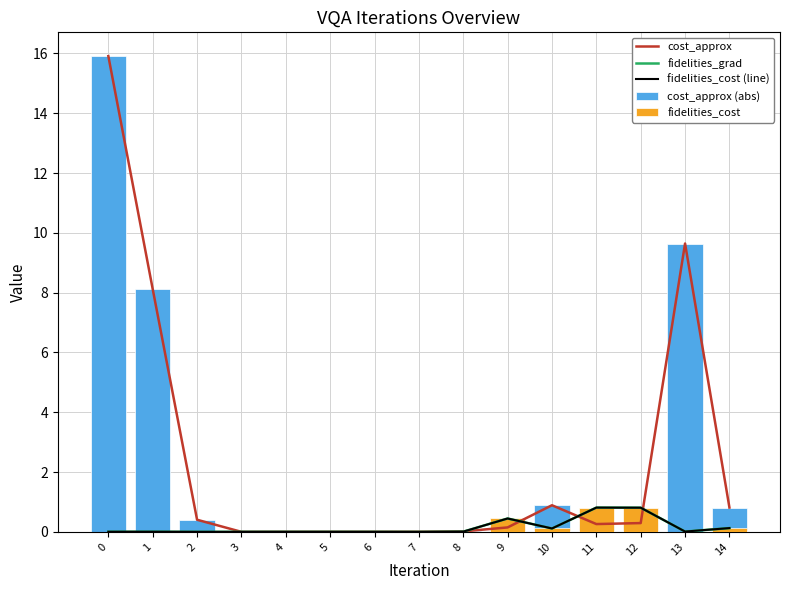

Reading right to left, extract all data points from this chart.

cost_approx: 14=0.8	13=9.6	12=0.3	11=0.3	10=0.9	9=0.2	8=0.0	7=0.0	6=0.0	5=0.0	4=0.0	3=0.0	2=0.4	1=8.1	0=15.9
fidelities_grad: 14=0.1	13=0.0	12=0.8	11=0.8	10=0.1	9=0.4	8=0.0	7=0.0	6=0.0	5=0.0	4=0.0	3=0.0	2=0.0	1=0.0	0=0.0
fidelities_cost (line): 14=0.1	13=0.0	12=0.8	11=0.8	10=0.1	9=0.4	8=0.0	7=0.0	6=0.0	5=0.0	4=0.0	3=0.0	2=0.0	1=0.0	0=0.0
cost_approx (abs): 14=0.8	13=9.6	12=0.3	11=0.3	10=0.9	9=0.2	8=0.0	7=0.0	6=0.0	5=0.0	4=0.0	3=0.0	2=0.4	1=8.1	0=15.9
fidelities_cost: 14=0.1	13=0.0	12=0.8	11=0.8	10=0.1	9=0.4	8=0.0	7=0.0	6=0.0	5=0.0	4=0.0	3=0.0	2=0.0	1=0.0	0=0.0